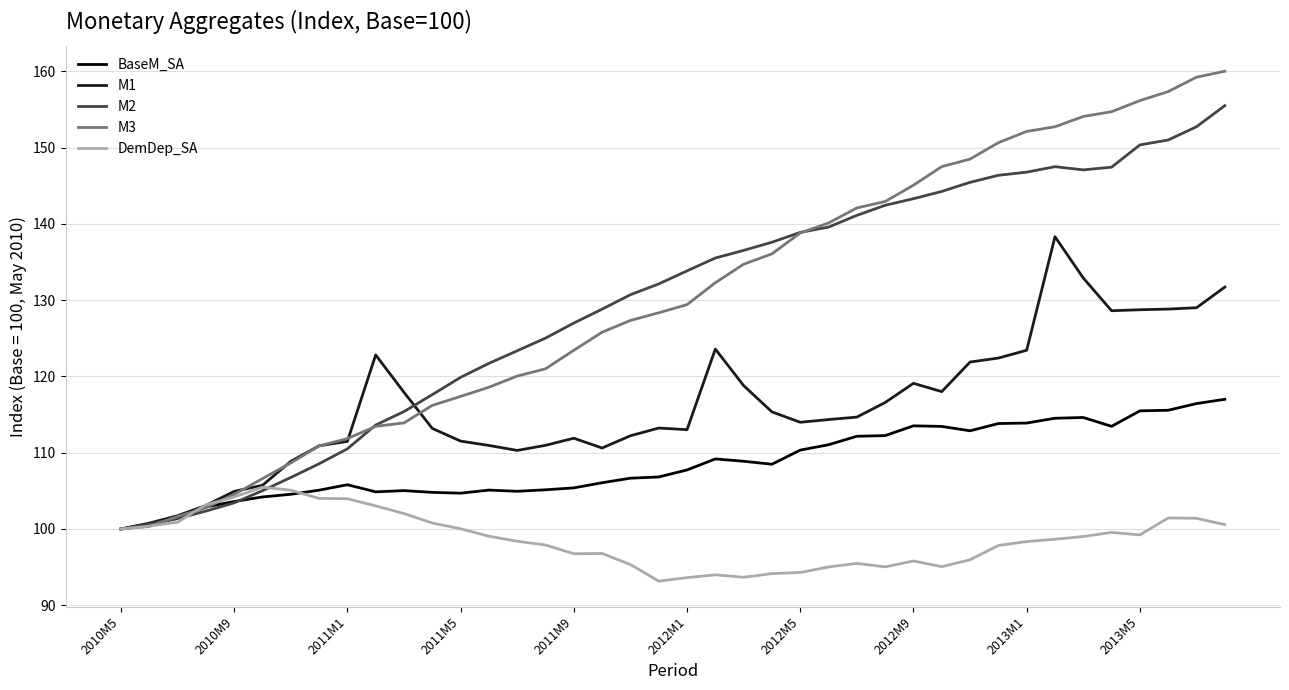

Rank the series by their maximum value, from lowest to highest.

DemDep_SA, BaseM_SA, M1, M2, M3